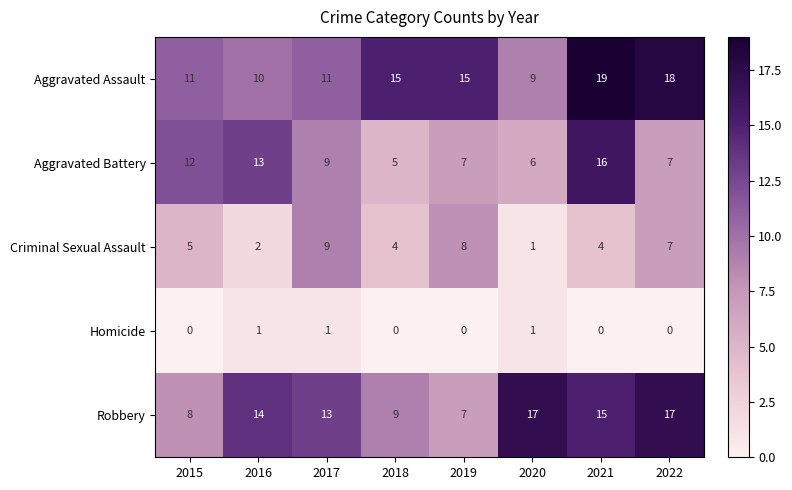

Is the value of Aggravated Assault at 2022 greater than the value of Aggravated Battery at 2017?

Yes